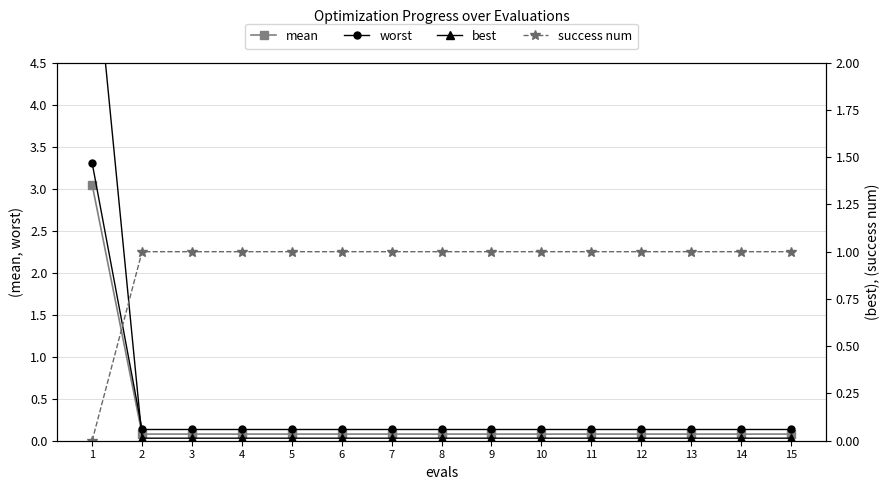

What is the total value across all series at 11?

1.2